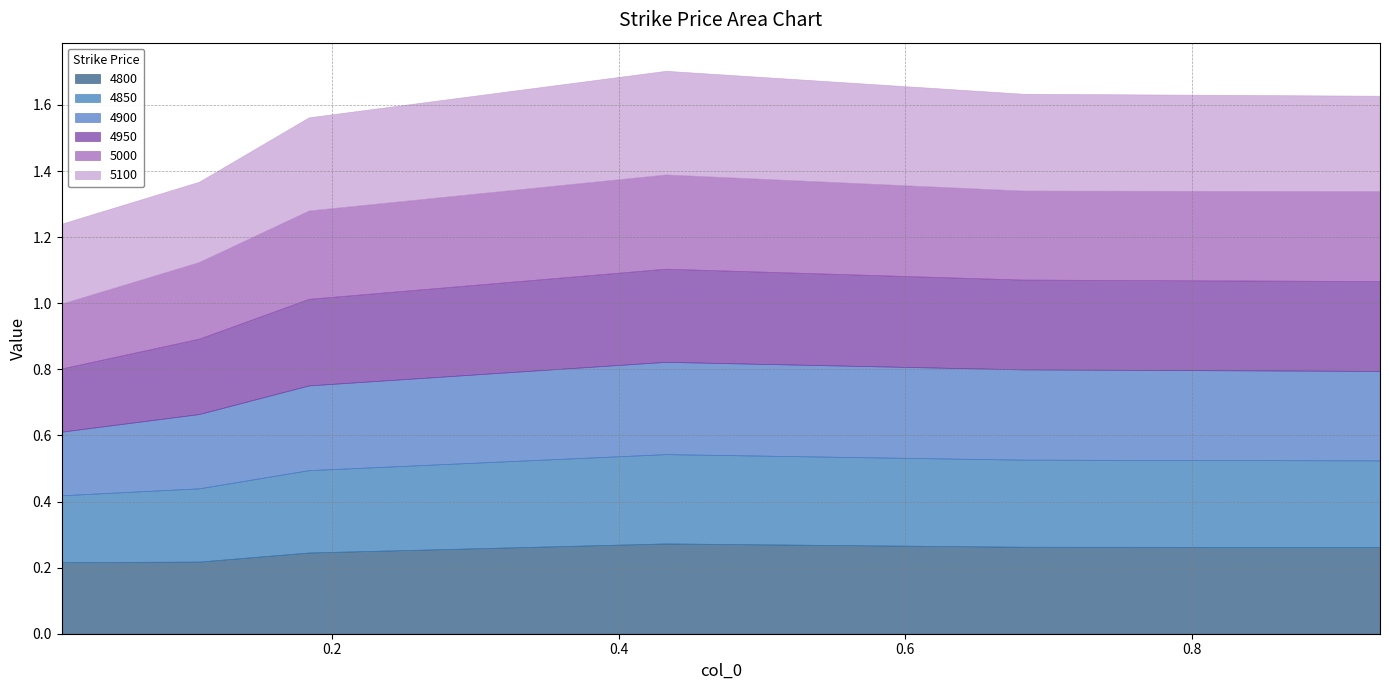

At which category does 5100 reach its first local peak?

0.4328767123287671